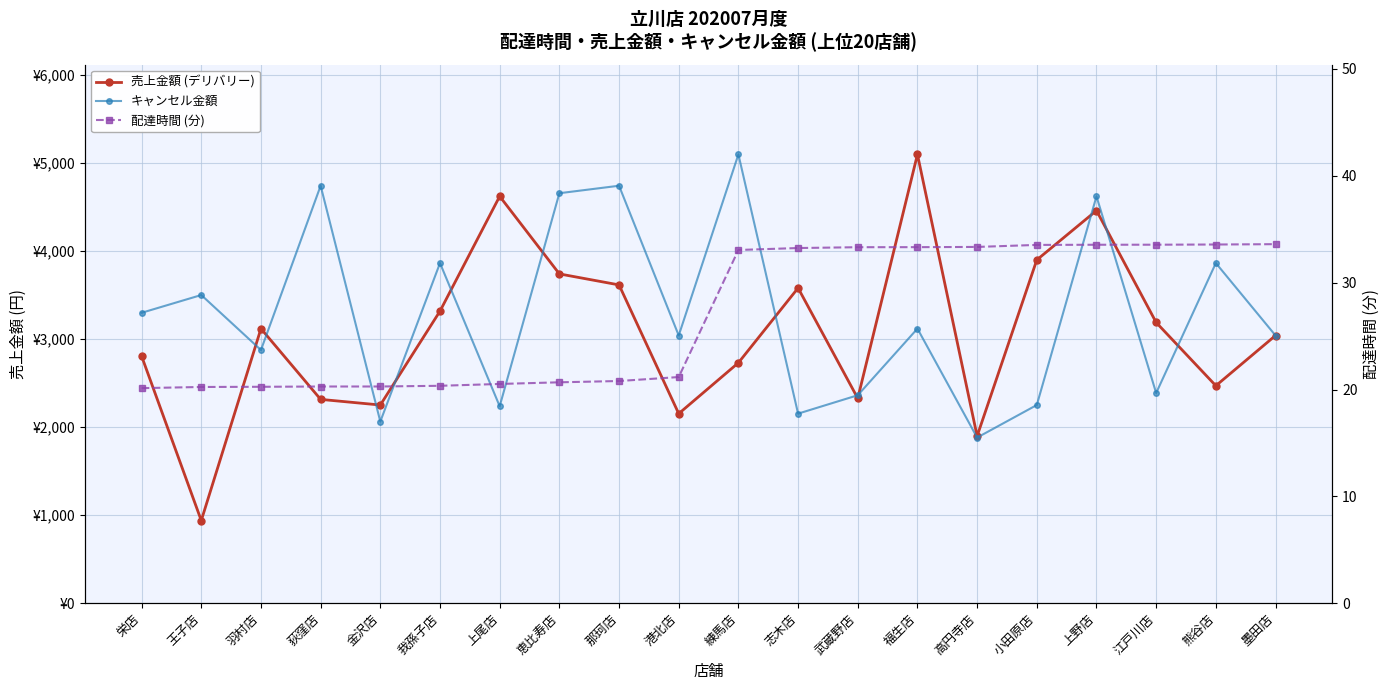

The 売上金額 (デリバリー) series shows 4462.0 at 上野店. True or false?

True